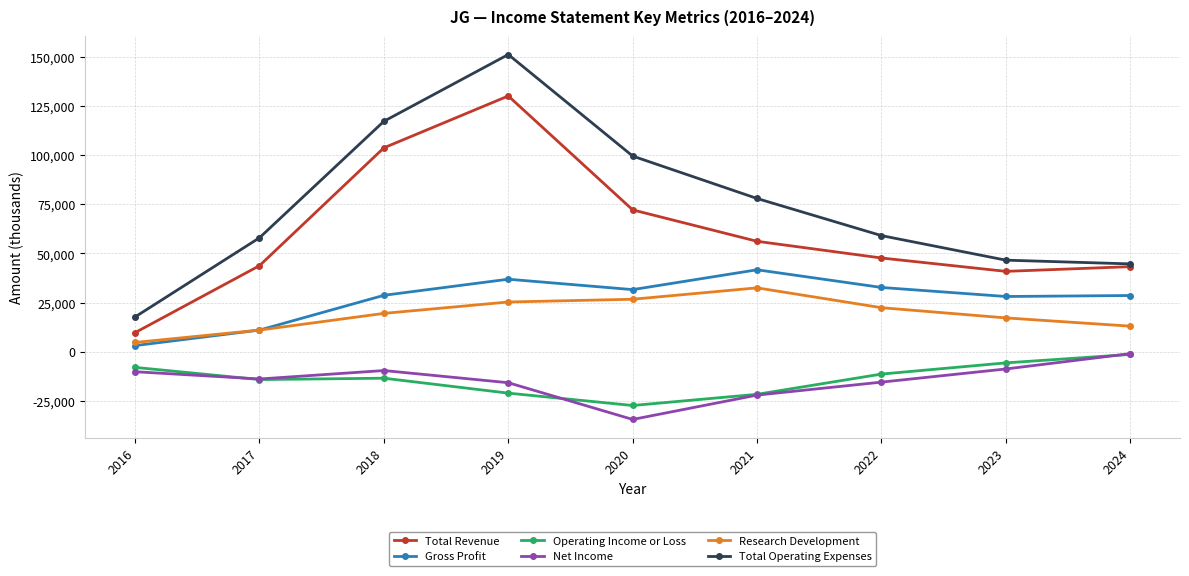

Is the value of Total Operating Expenses at 2023 greater than the value of Total Revenue at 2023?

Yes